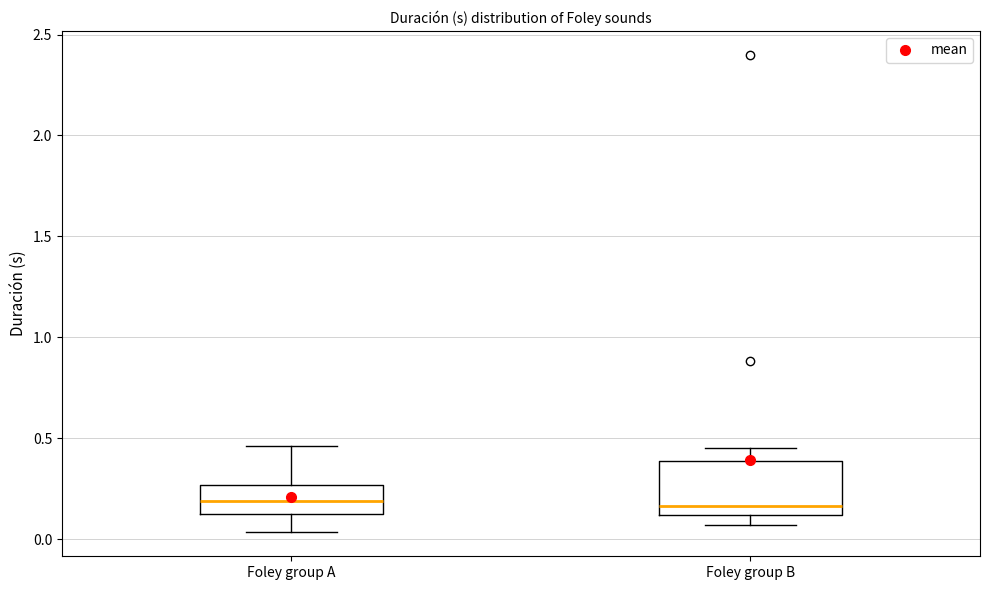

Reading left to right, read every box against the y-axis: the position of its median line, the range the box covers, and the ends of its whiskers. The values are not printed on the chart, so give them approximately, as read against the axis.

Foley group A: median 0.20, box 0.15 to 0.25, whiskers 0.05 to 0.45
Foley group B: median 0.15, box 0.10 to 0.40, whiskers 0.05 to 0.45